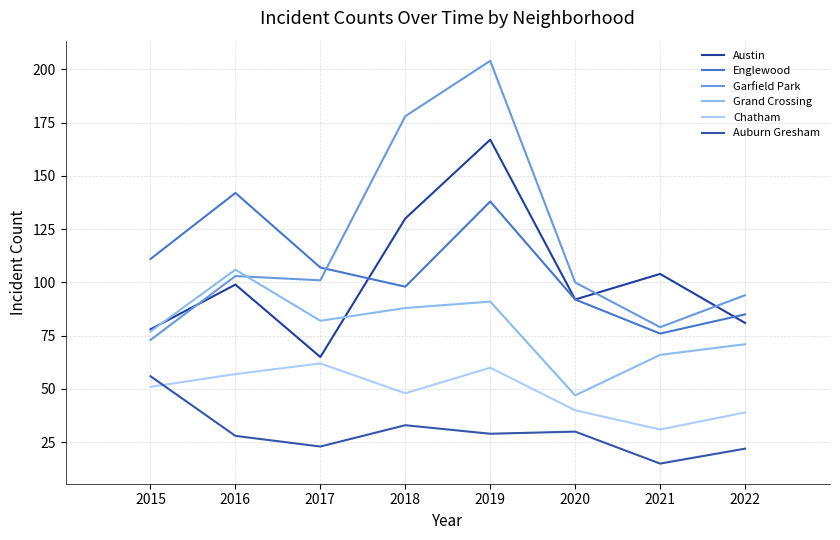

True or false: Englewood and Chatham cross at least once.

False